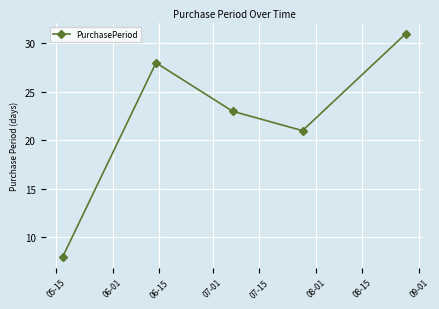

What is the value of the 2nd point from the left?

28